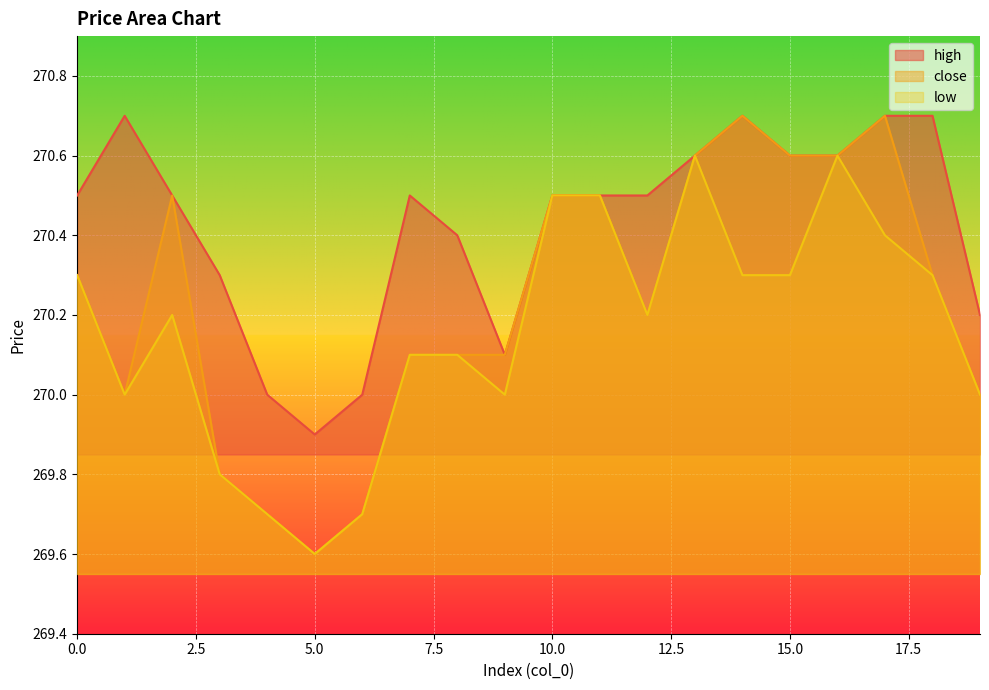

What is the smallest value displayed?

269.6